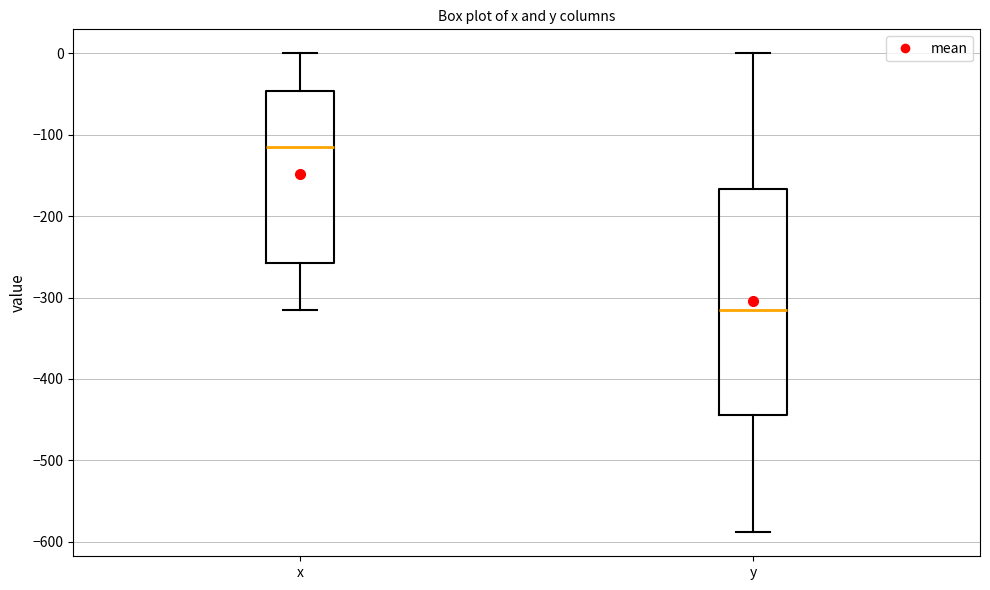

Which box is the tallest, from its lower edge to its upper edge?

y